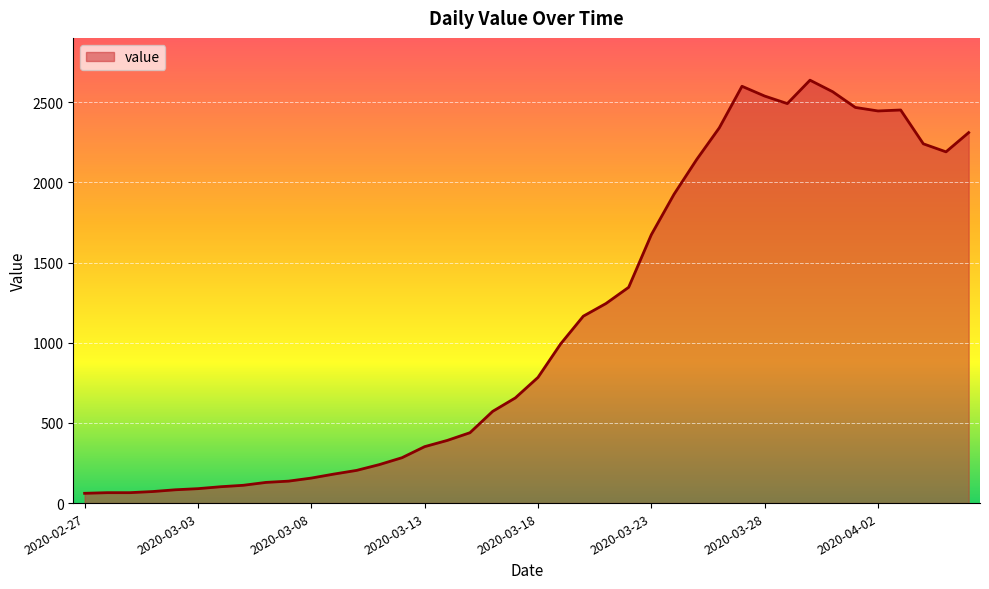

True or false: the data has more than 0 interior local peaks.

True